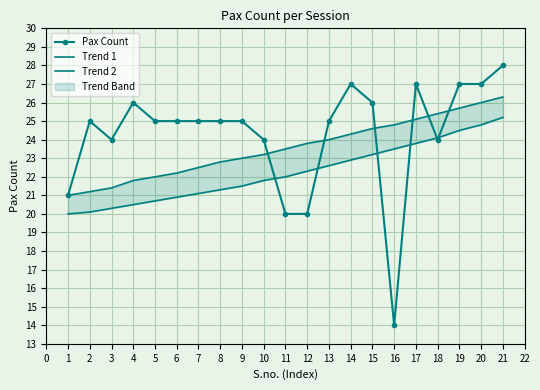

What is the value of the Trend 2 point at the 15th from the left?

23.2